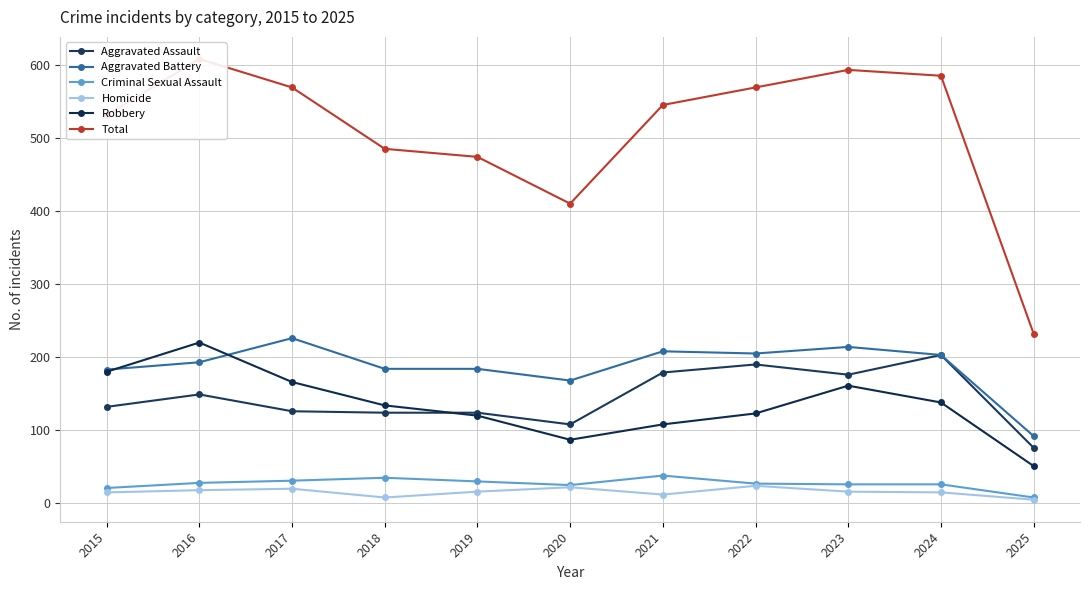

What is the sum of all Total values?

5601